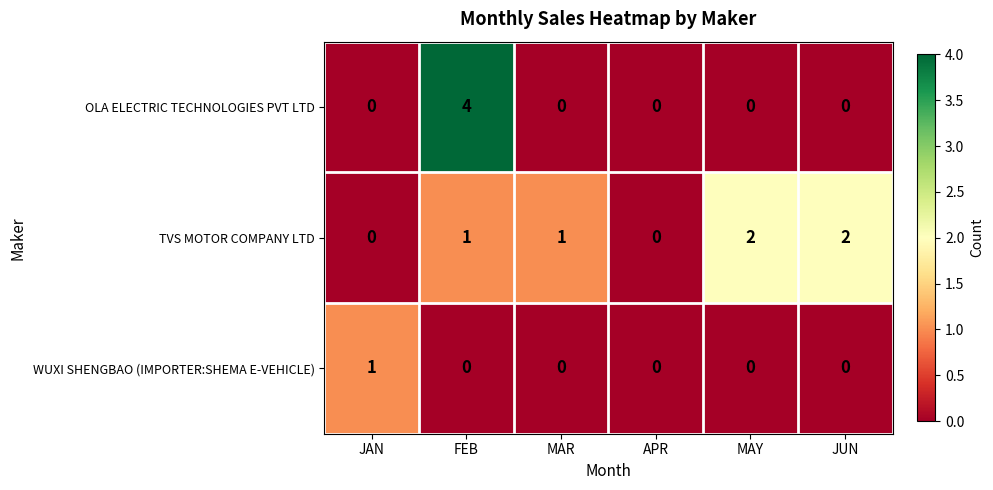

At which category is the sum across all series the highest?

FEB